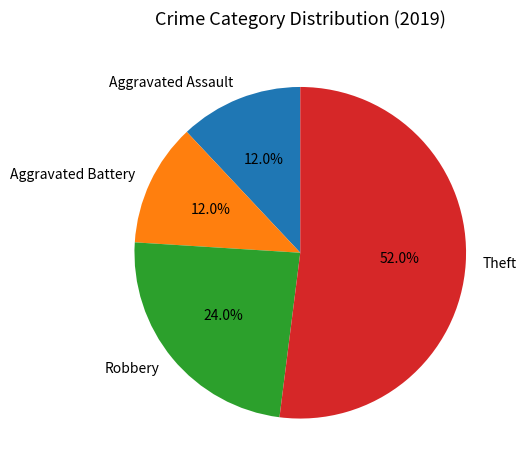

What percentage is NOT represented by Theft?

48.0%